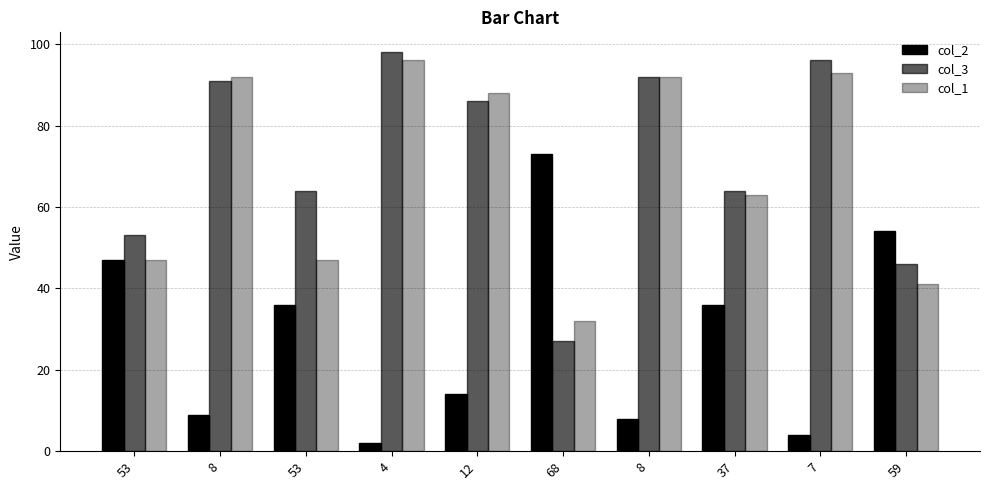

What is the difference between the second highest and minimum values in the col_2 series?

52